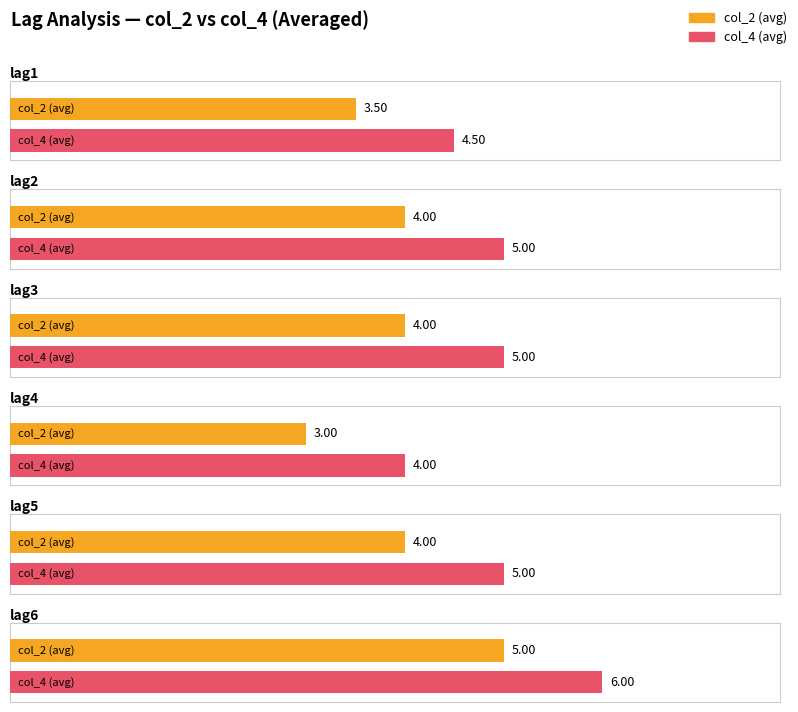

What are all the series names shown in the legend?

col_2, col_4